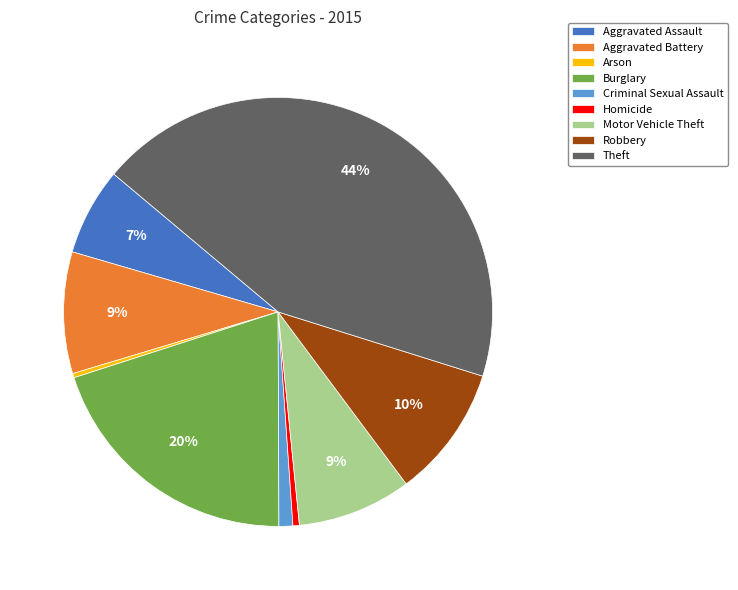

What percentage is the Theft slice, to the nearest percent?

44%